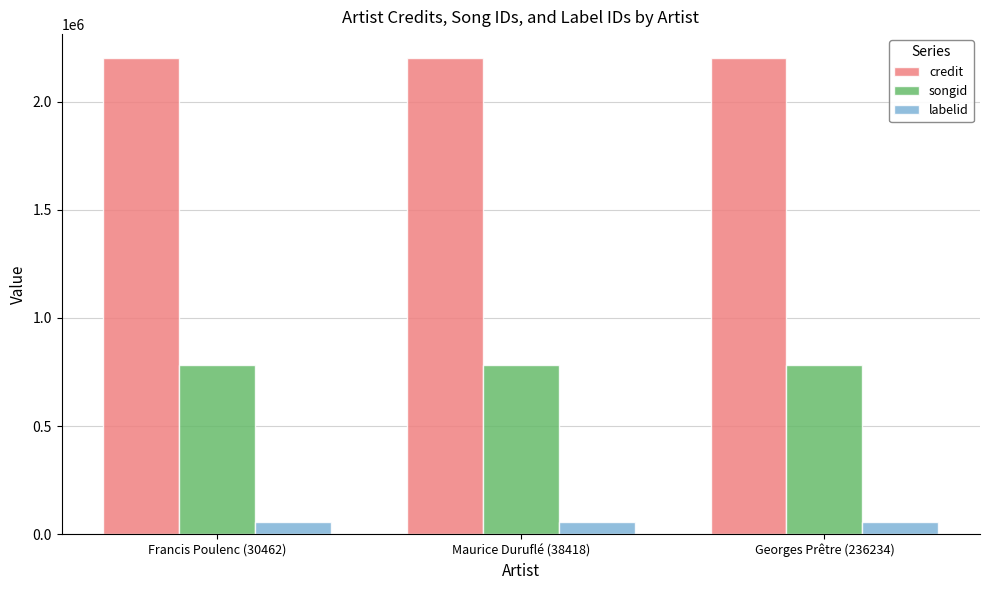

Is it true that songid equals 781065 at Francis Poulenc (30462)?

True